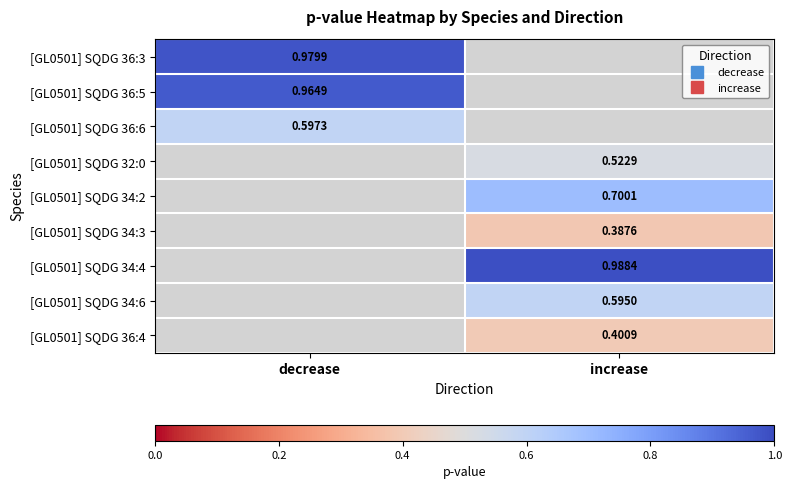

At which label does [GL0501] SQDG 36:6 reach its peak?

decrease